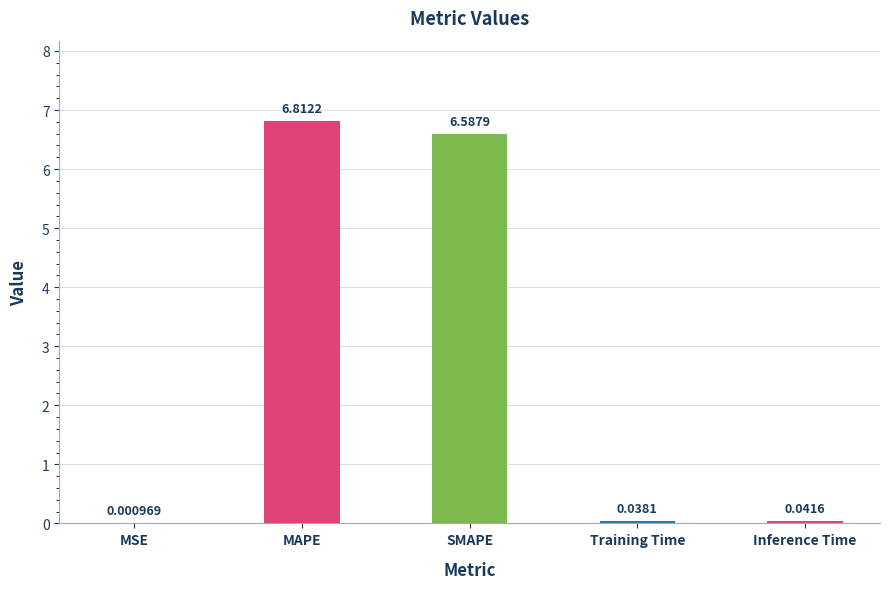

At which category does the chart reach its peak across all series?

MAPE